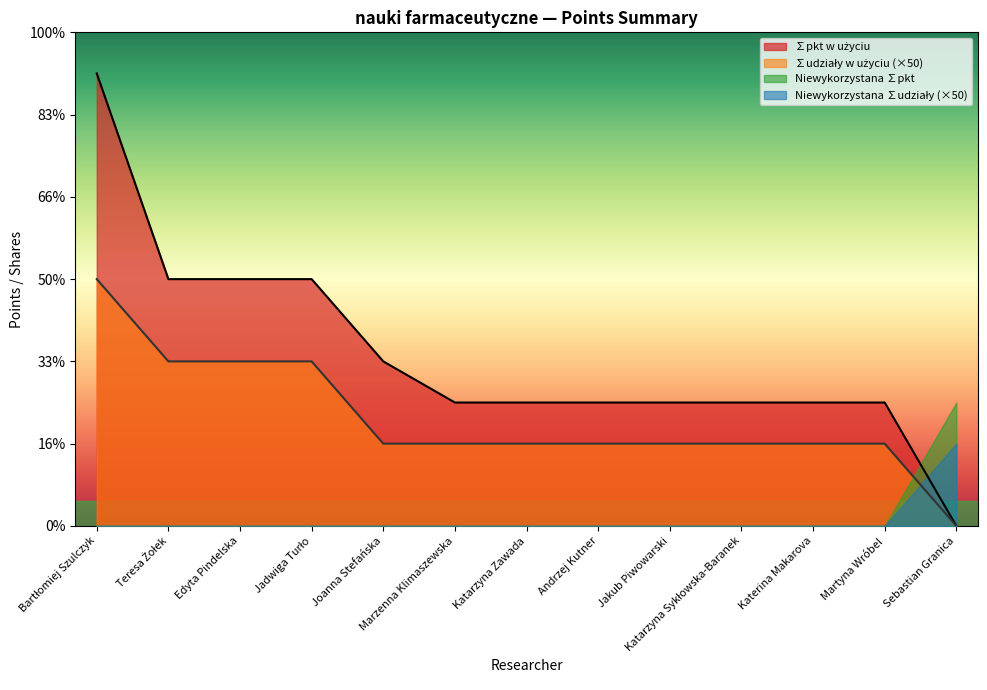

What is the total value across all series at Teresa Żołek?

250